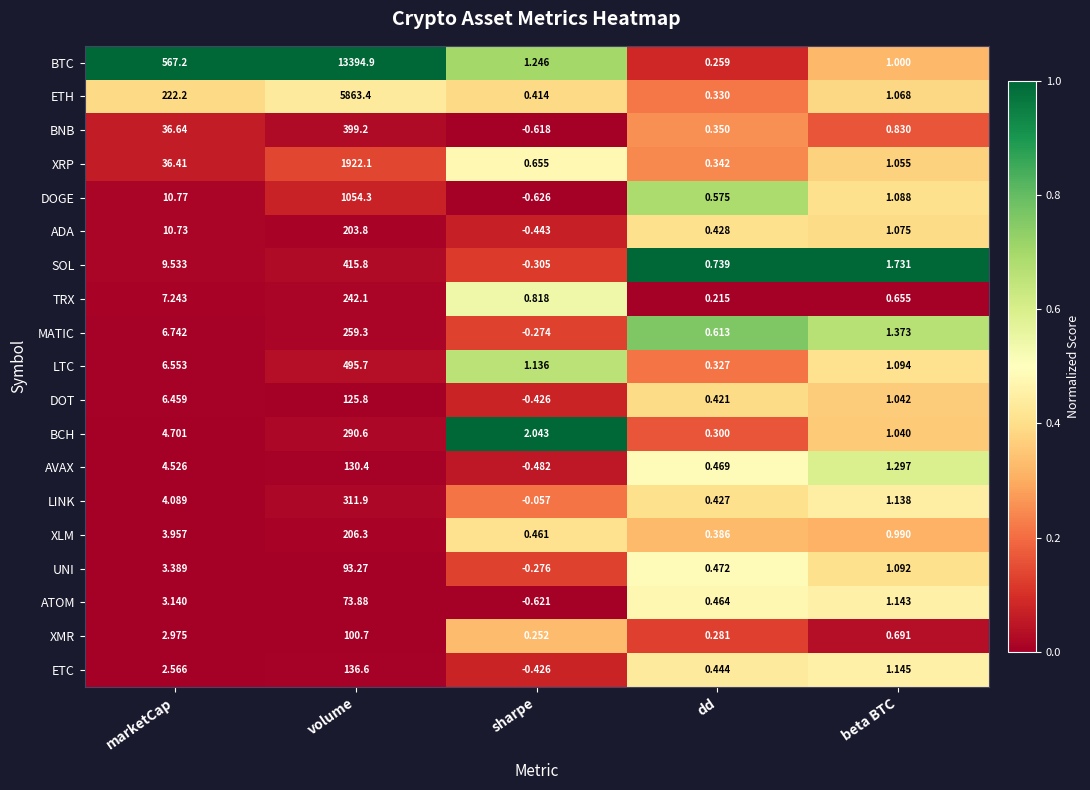

Rank the series at beta BTC from highest to lowest value.

SOL, MATIC, AVAX, ETC, ATOM, LINK, LTC, UNI, DOGE, ADA, ETH, XRP, DOT, BCH, BTC, XLM, BNB, XMR, TRX